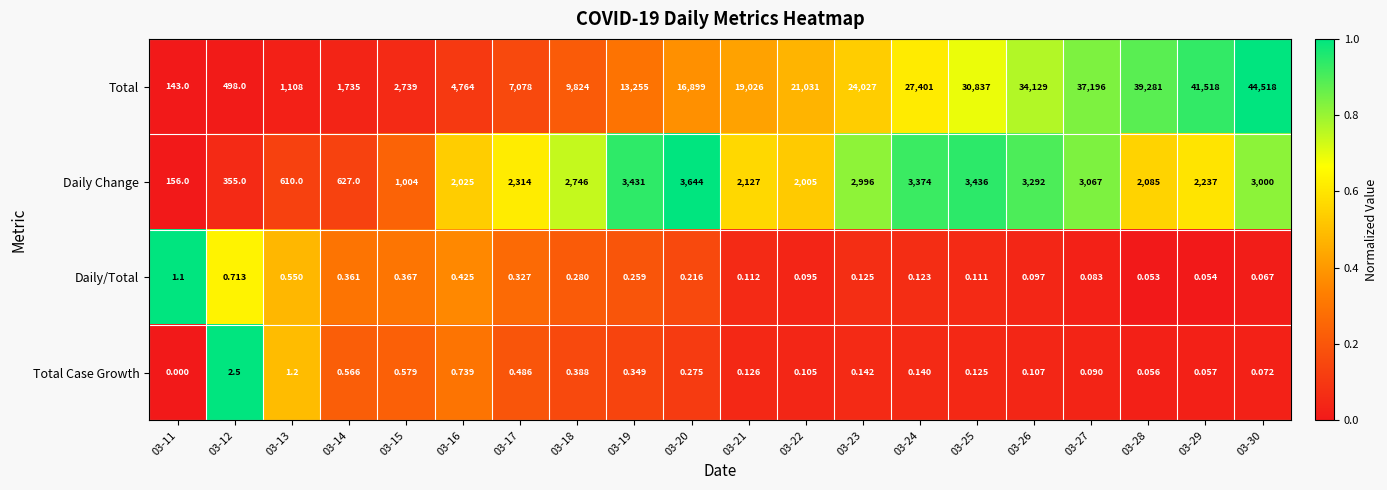

Which series has the widest spread of values?

Total